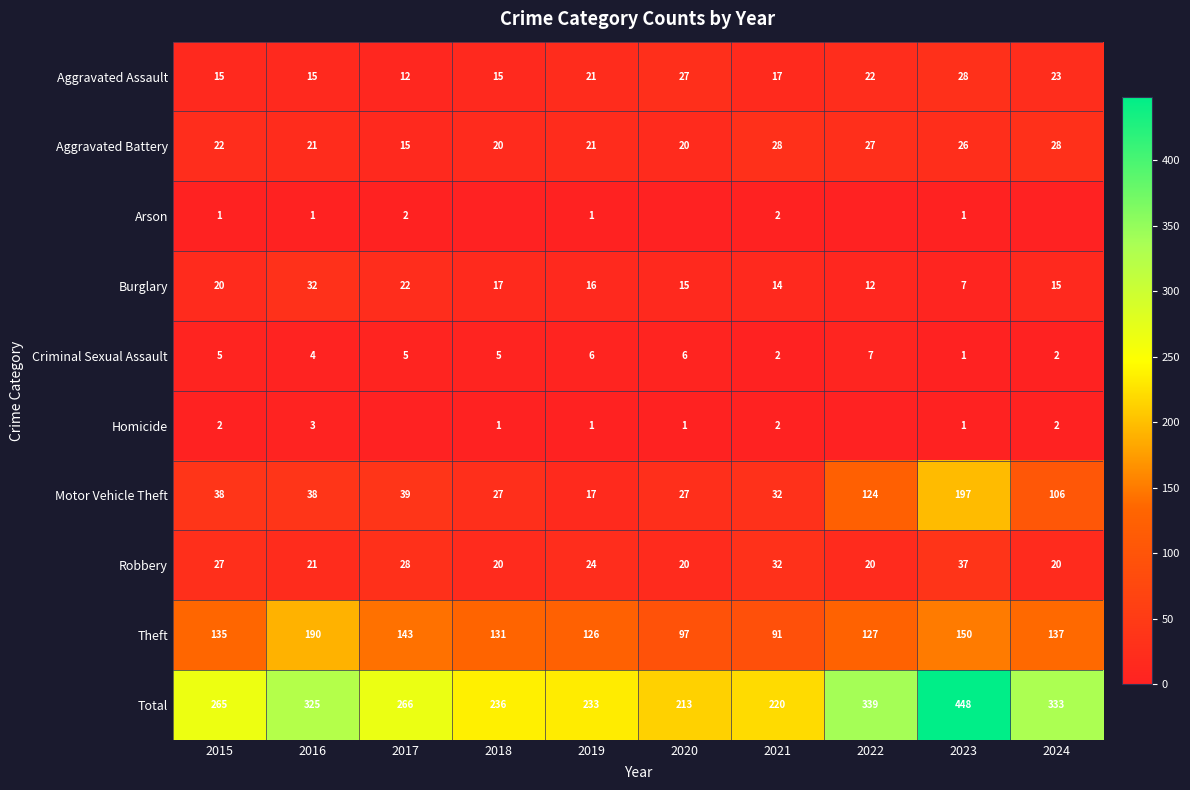

At which label does Total reach its minimum?

2020